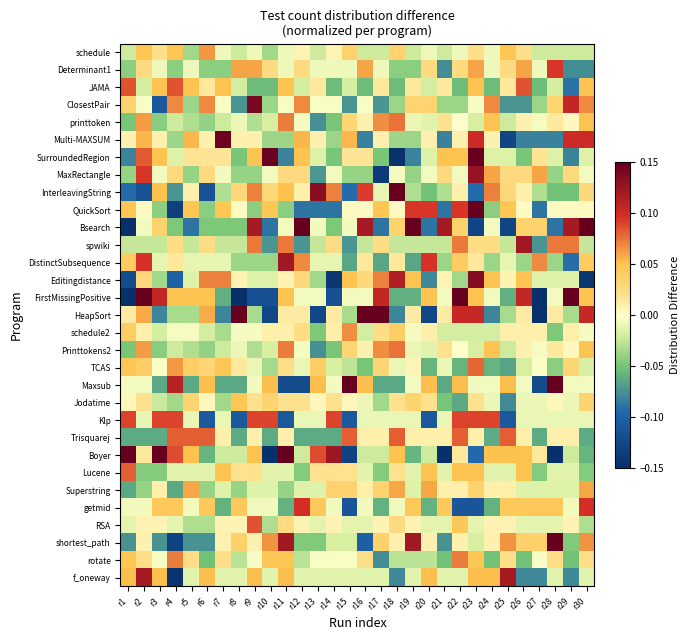

What is the total value across all series at r16?

0.2